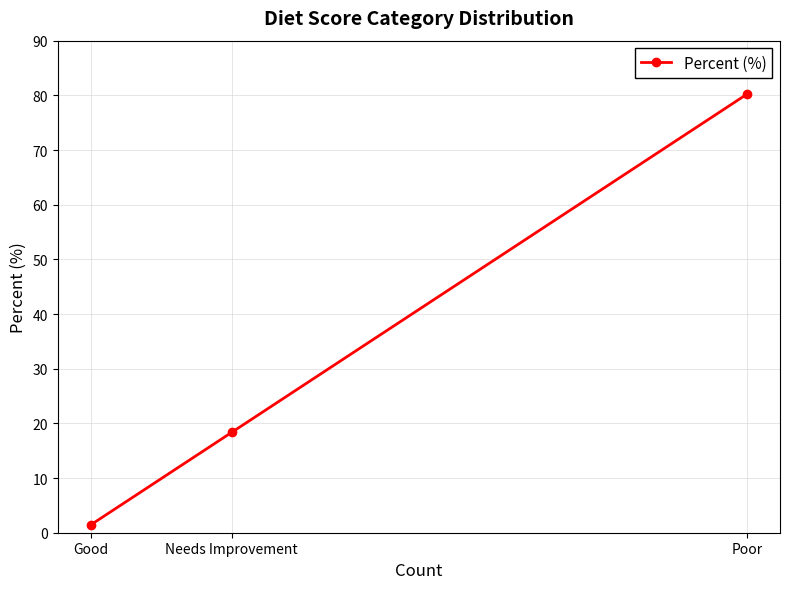

At which label does the data first exceed 18?

Needs Improvement